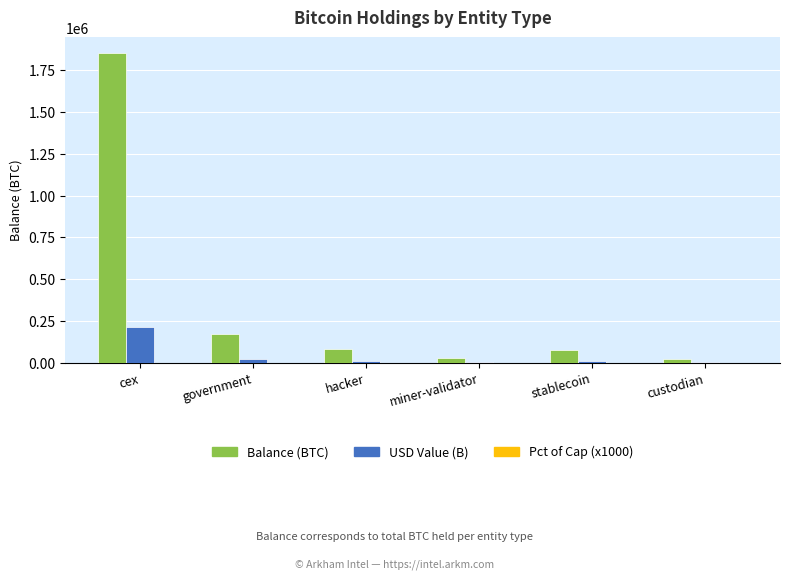

What is the maximum value for USD Value (B)?

214964.0